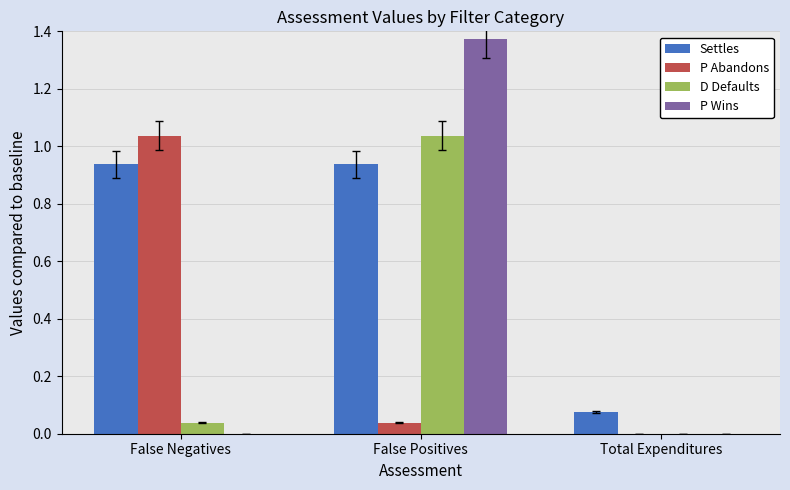

Which series changed the most between False Negatives and Total Expenditures?

P Abandons